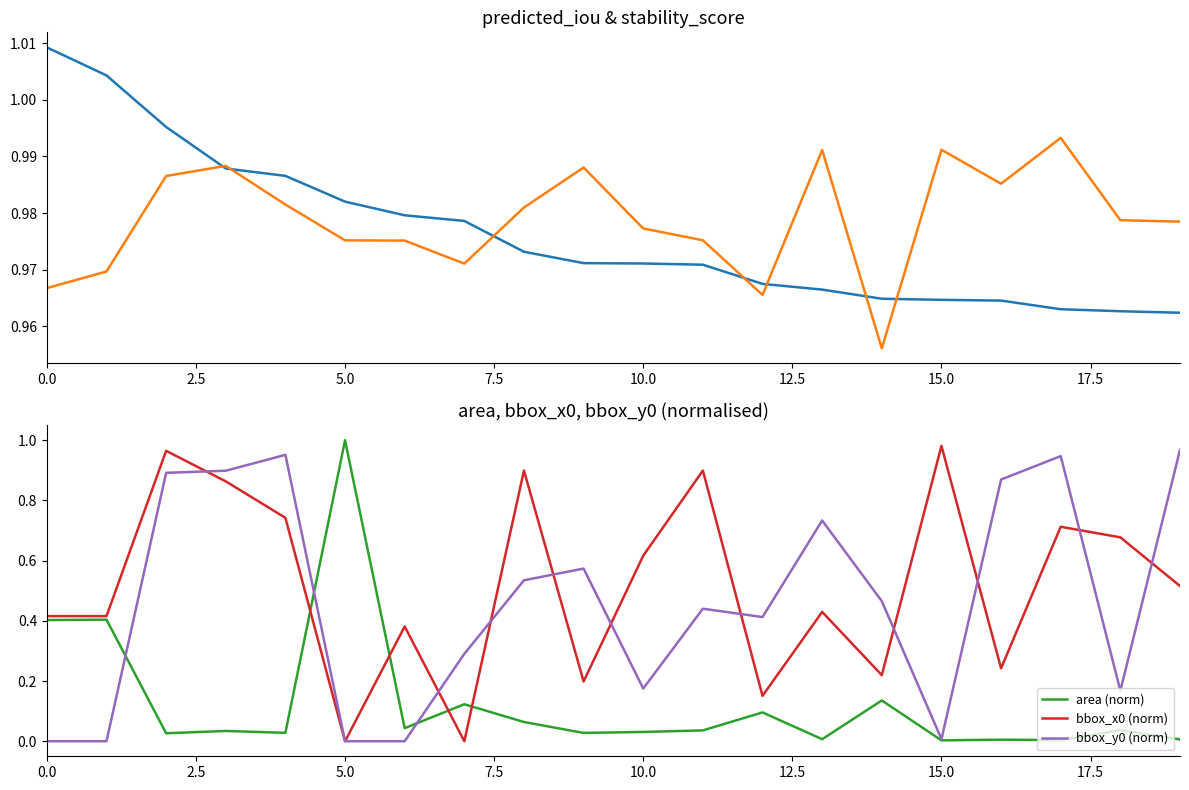

How many lines are shown in the chart?

5